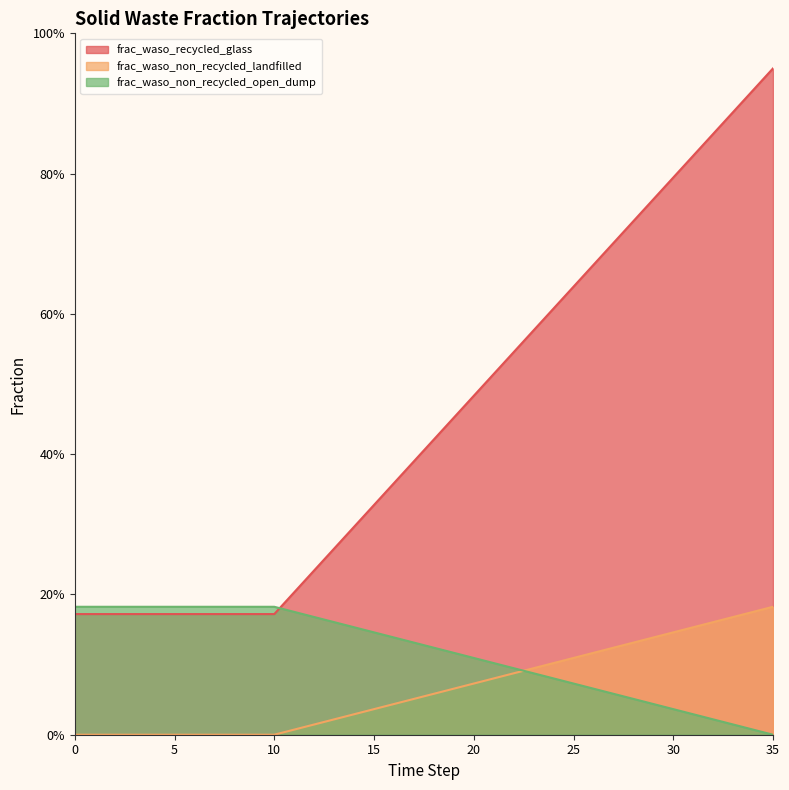

Which series has the largest range (max minus min)?

frac_waso_recycled_glass